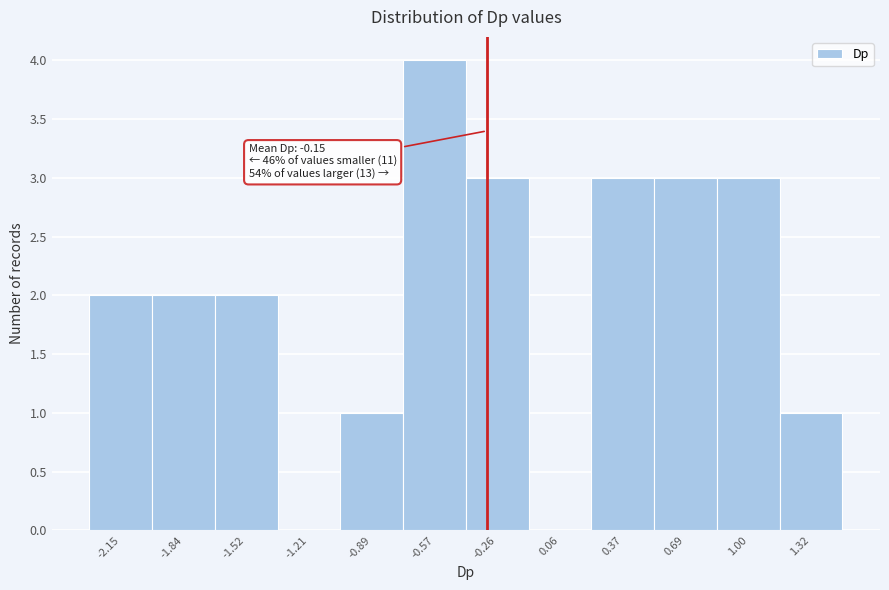

Reading right to left, what are all the values shown in this chart?

1.32=1	1.00=3	0.69=3	0.37=3	0.06=0	-0.26=3	-0.57=4	-0.89=1	-1.21=0	-1.52=2	-1.84=2	-2.15=2